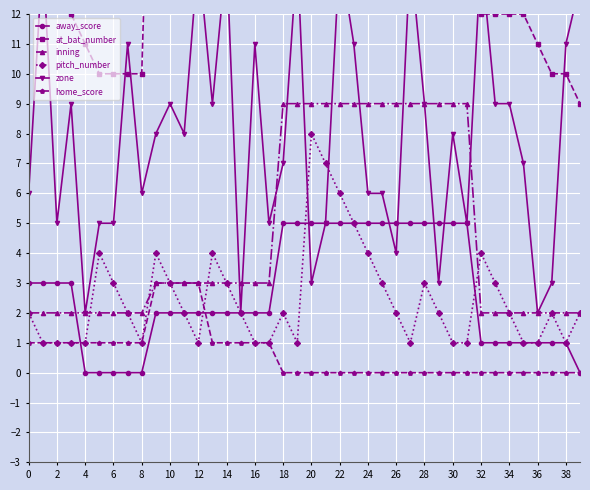

How many interior local valleys does the at_bat_number series have?

1